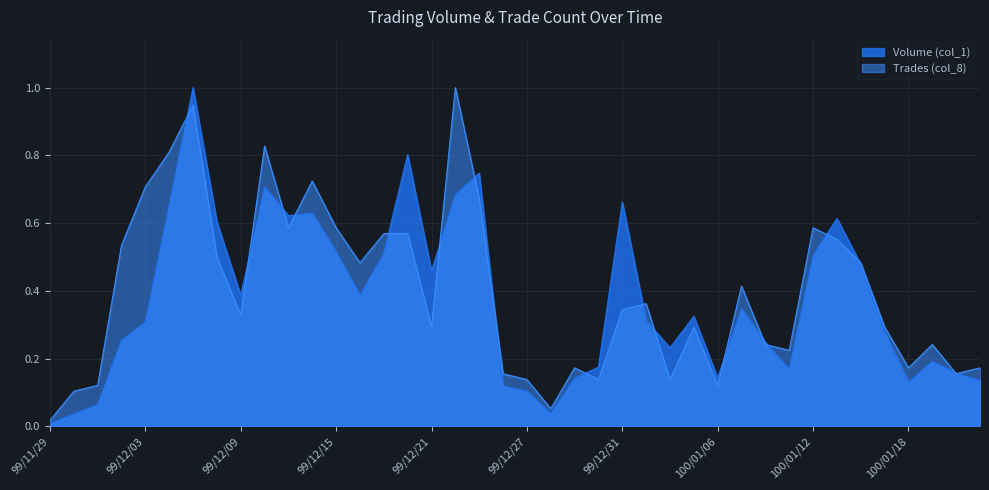

At which category is the sum across all series the highest?

99/12/07